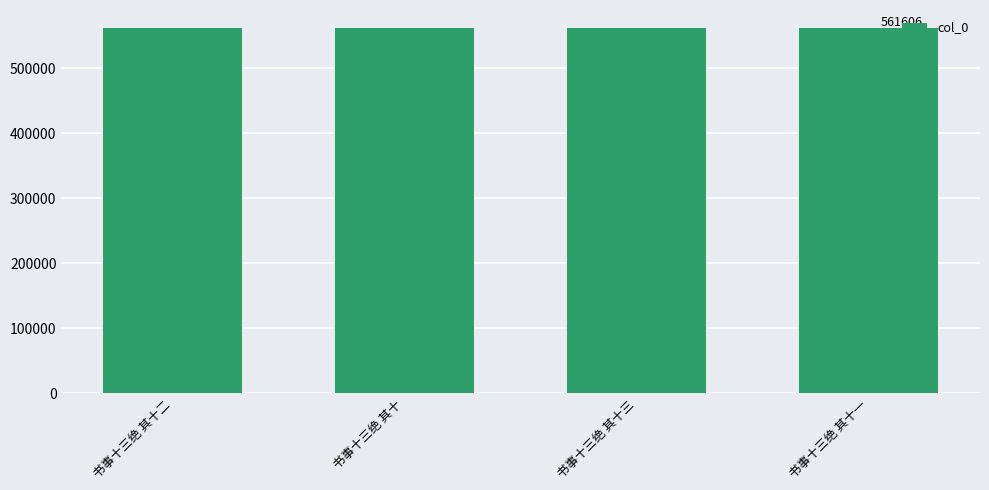

What is the difference between the maximum and second lowest values?

2